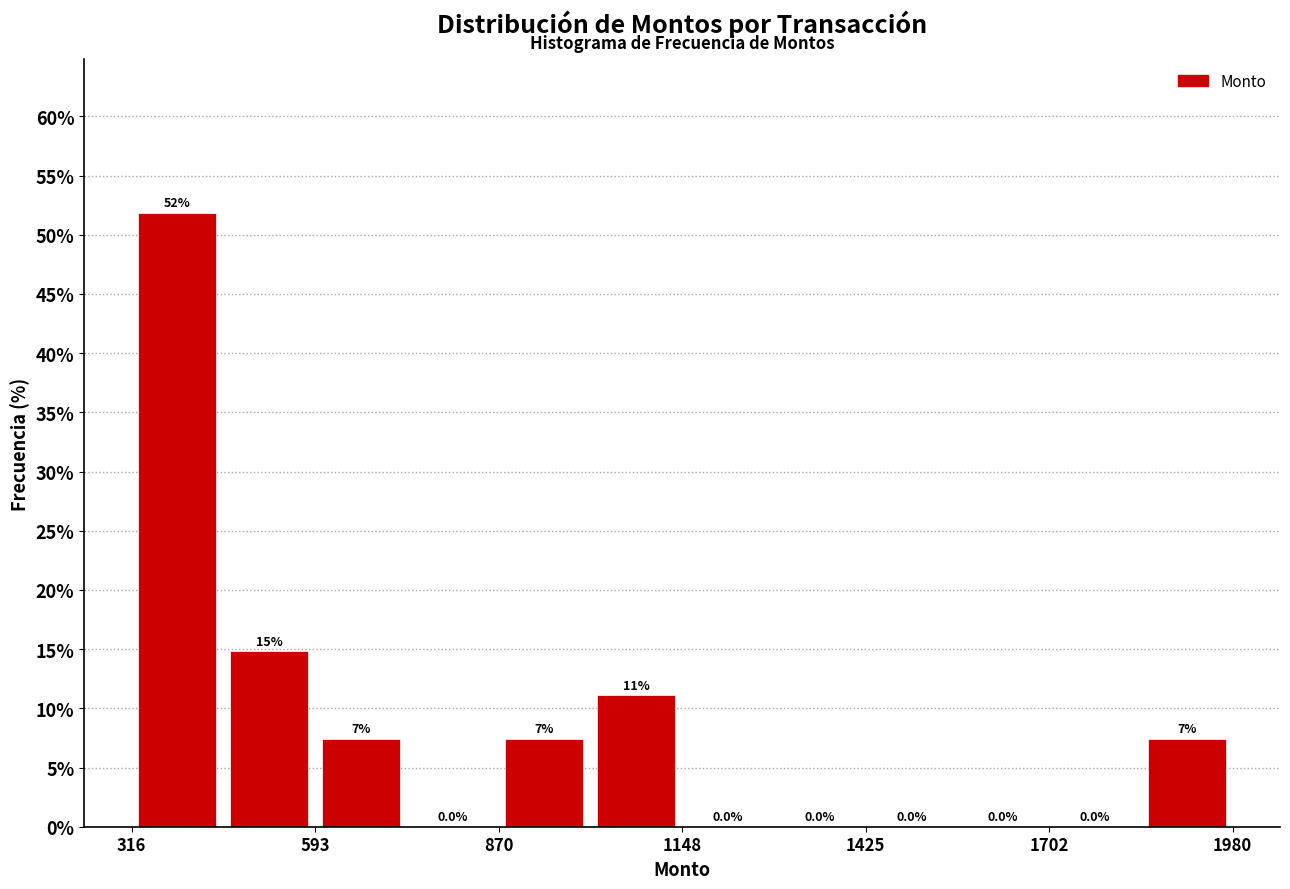

Read against the x-axis, roughly where is the centre of the tallest bar?

400